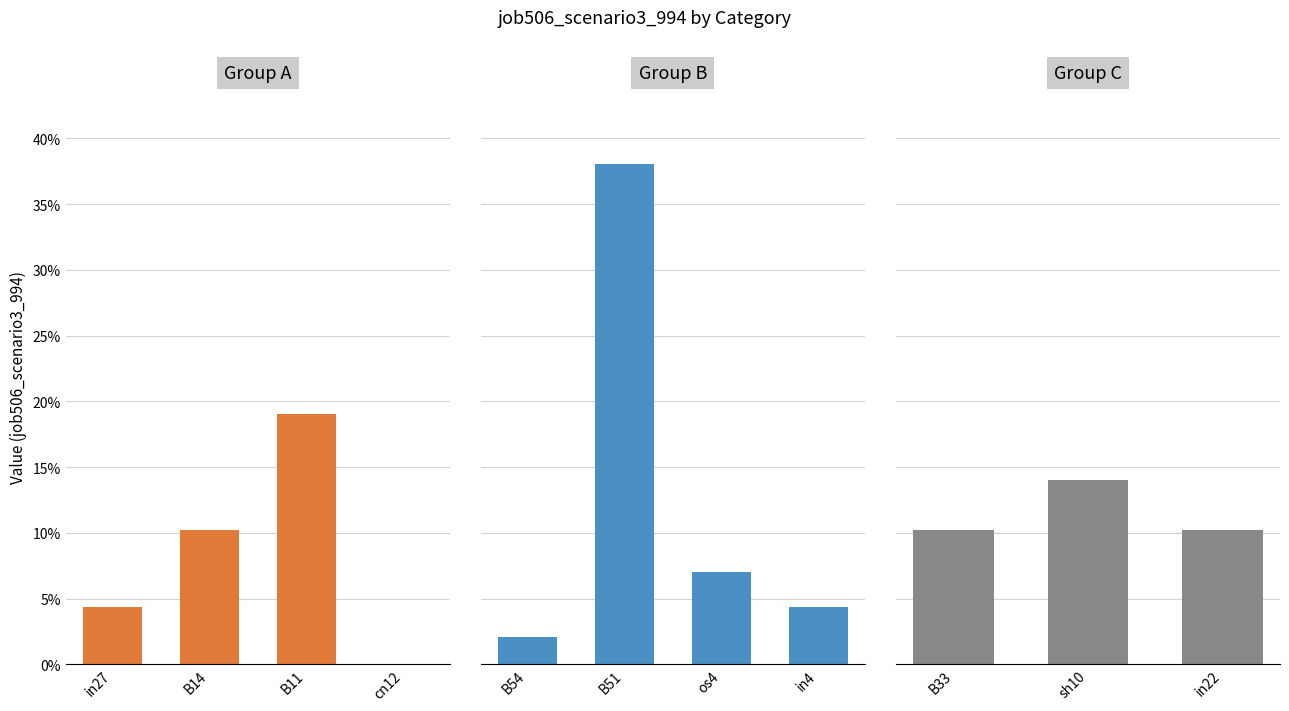

How many data points does each series have?

11